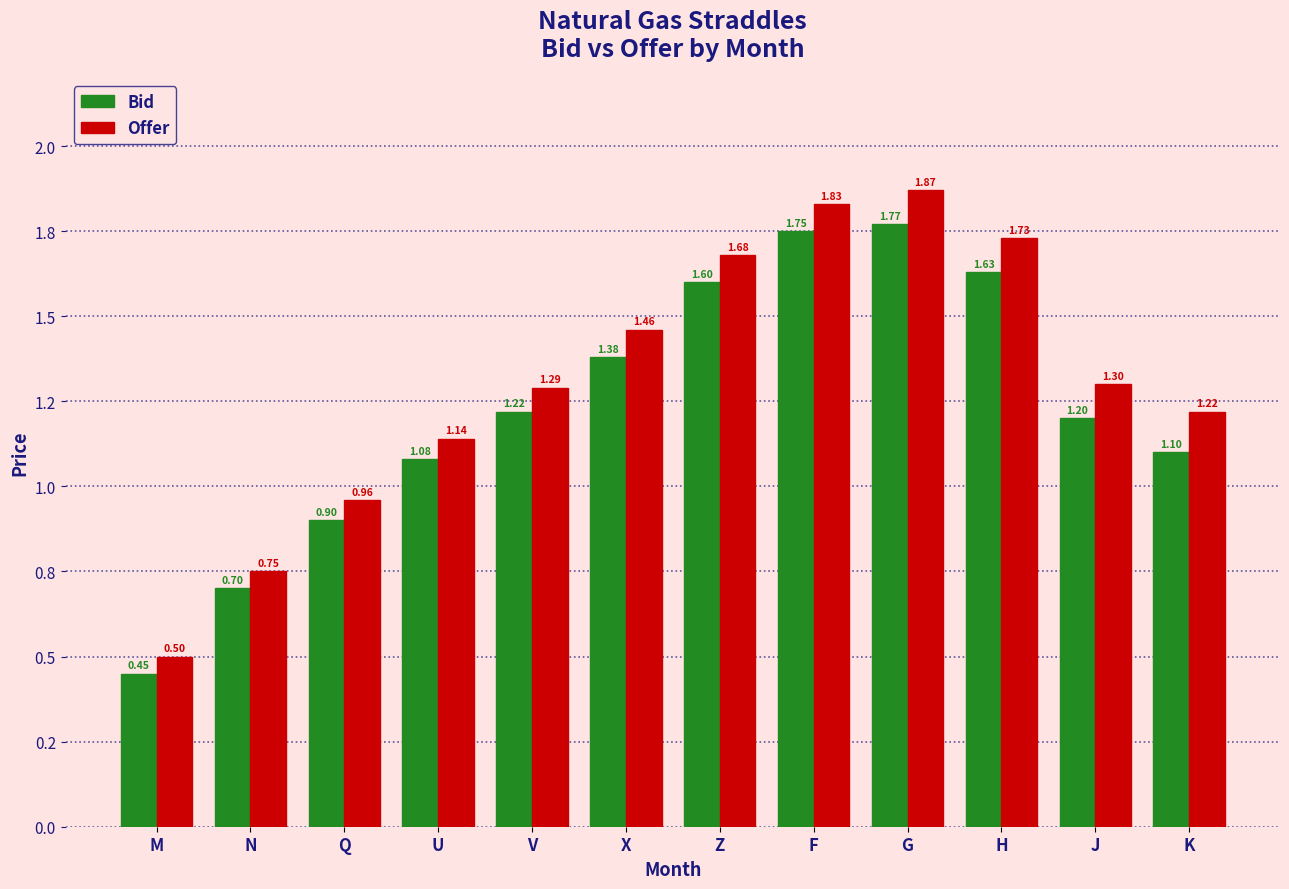

What is the average value of the Offer series?

1.3